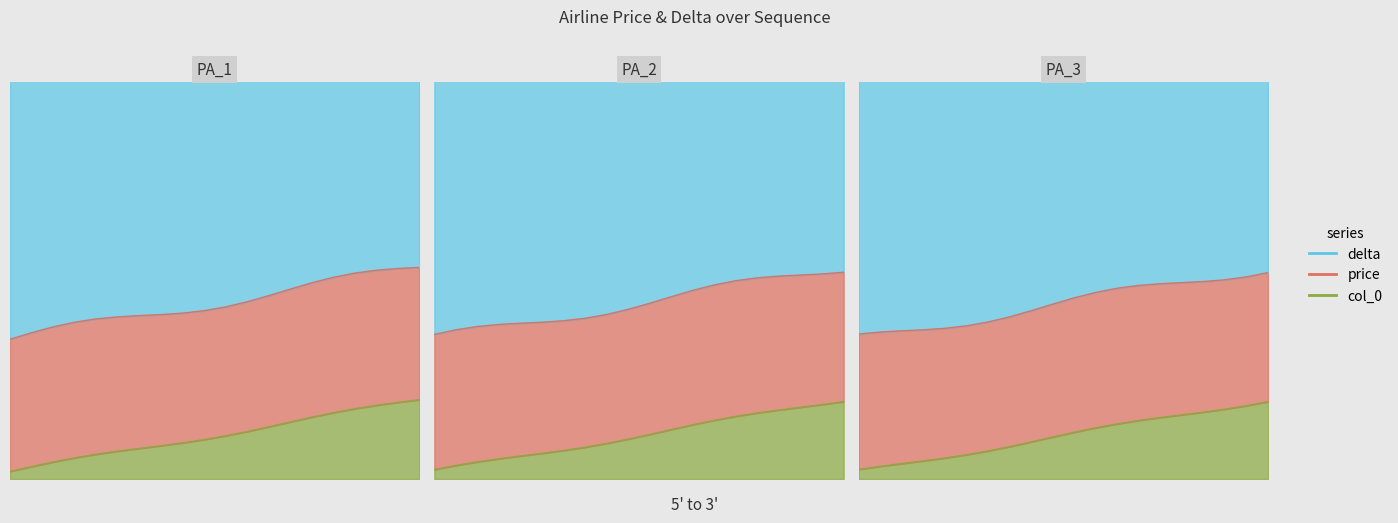

The col_0 series shows 60.9 at 4. True or false?

True